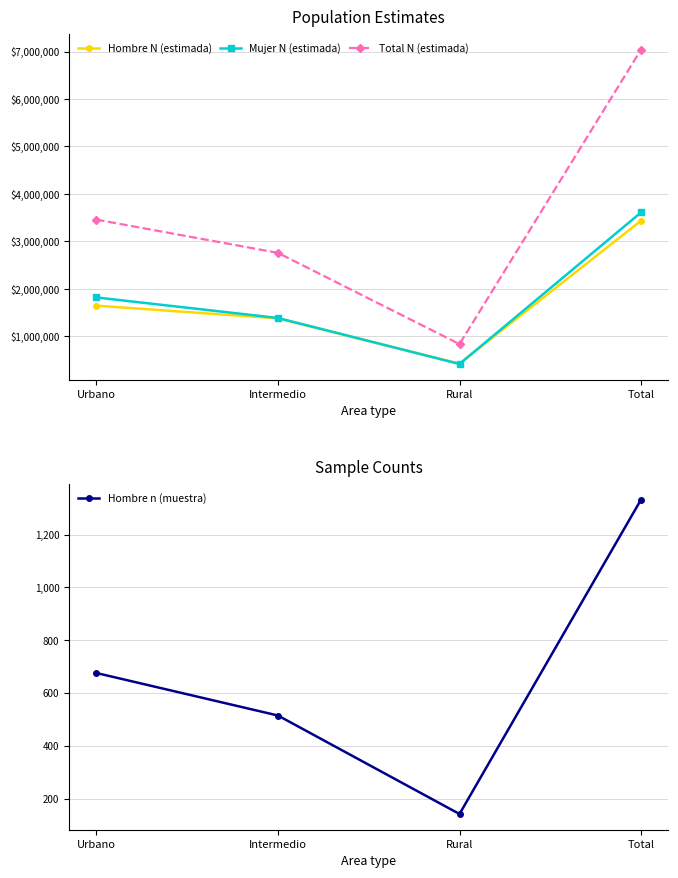

How many categories are shown in the chart?

4